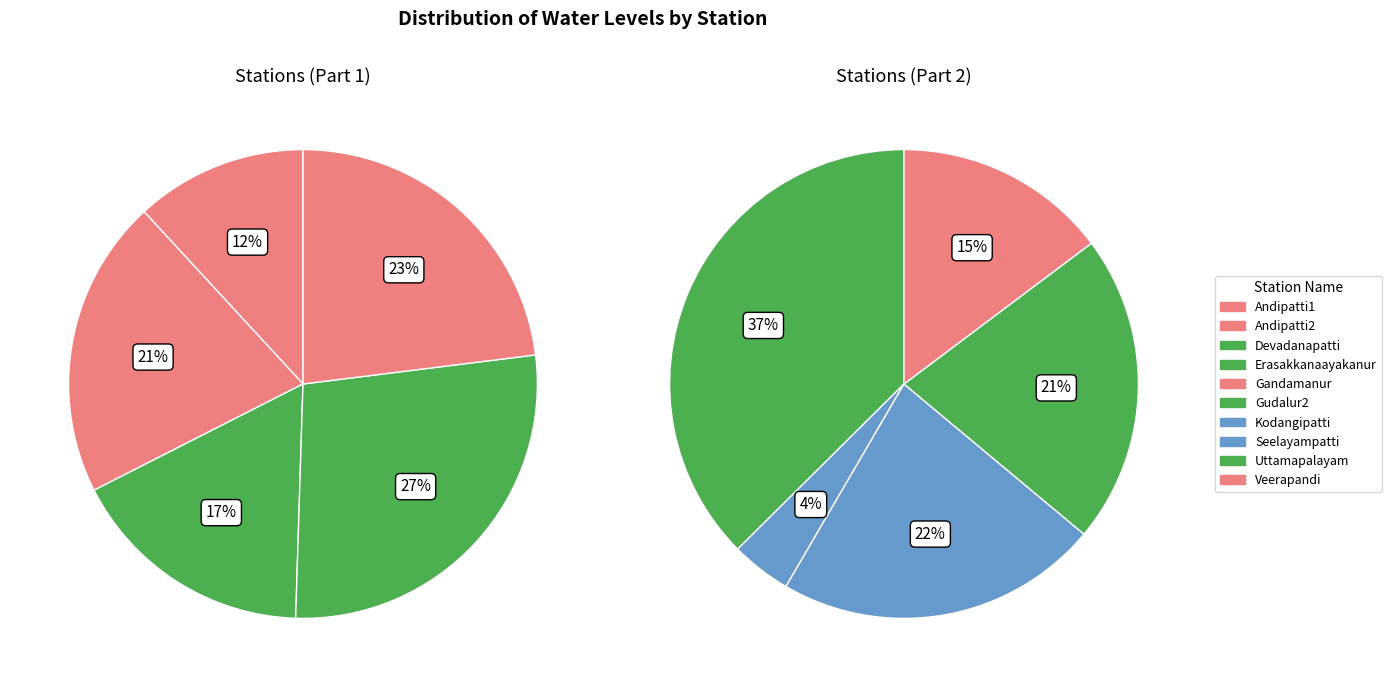

Is there any slice that represents more than half of the pie?

No